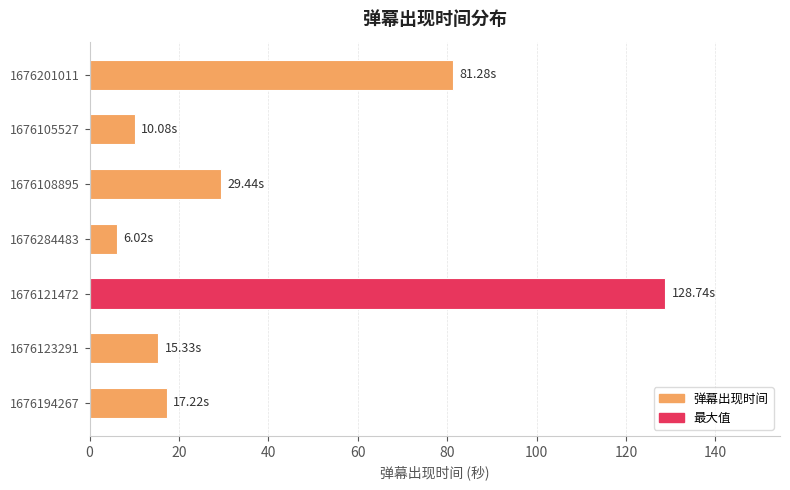

Which has a higher value, 1676105527 or 1676194267?

1676194267